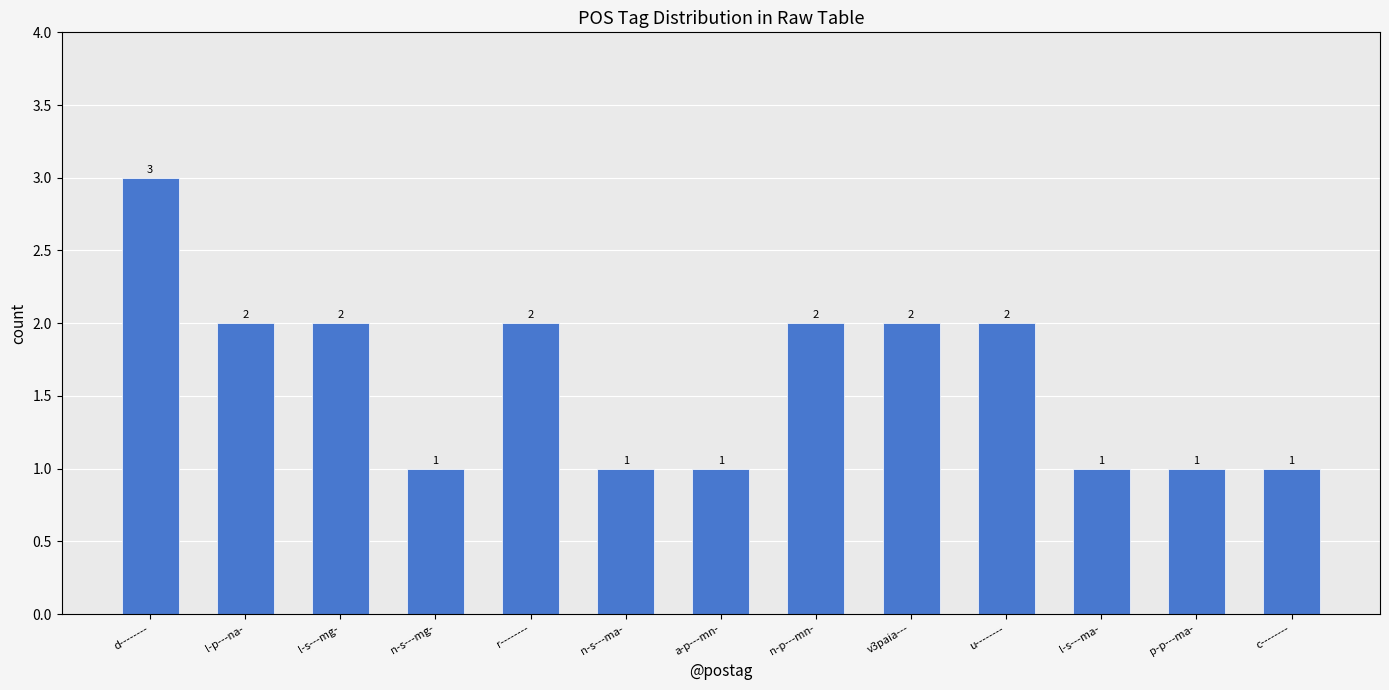

How many values are between 1 and 2?

12